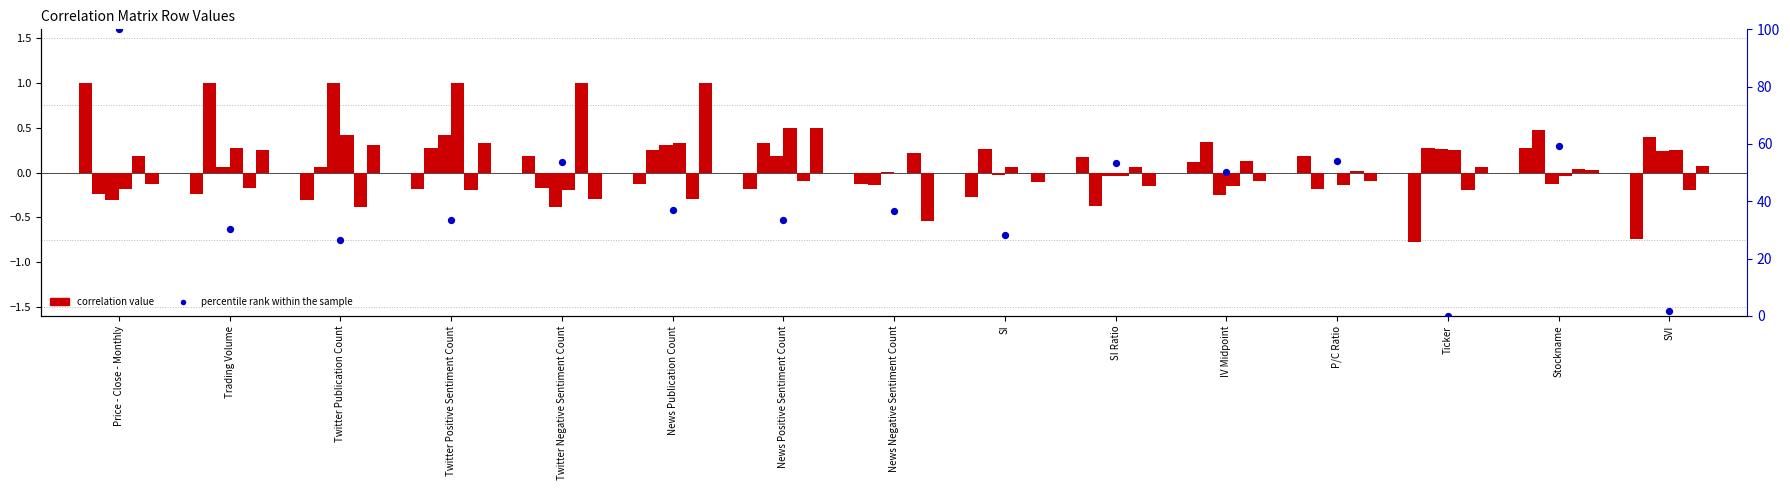

Is the value of Trading Volume at Trading Volume greater than the value of Price - Close - Monthly at SVI?

Yes